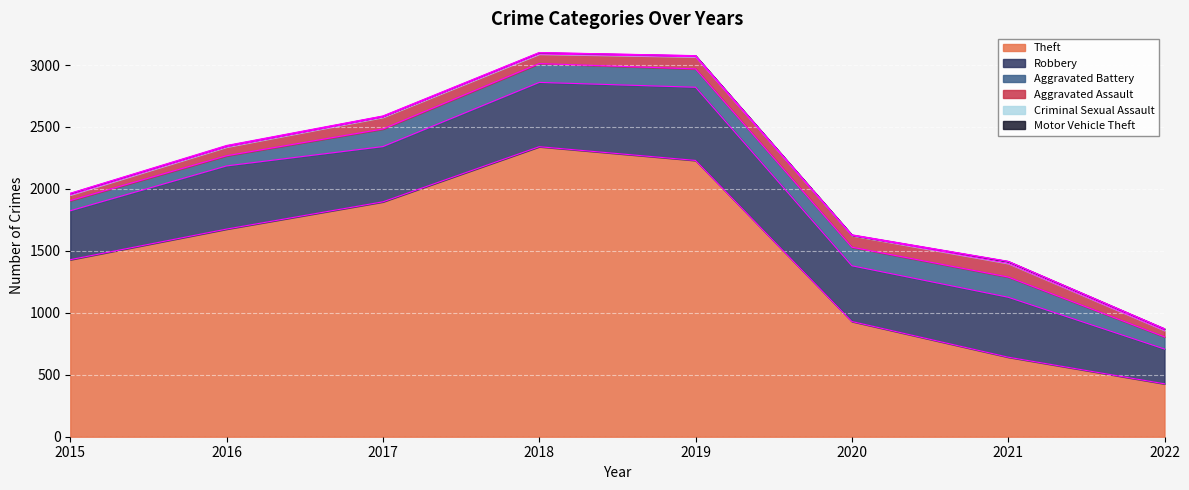

Rank the categories by Robbery value from lowest to highest.

2022, 2015, 2017, 2020, 2021, 2016, 2018, 2019